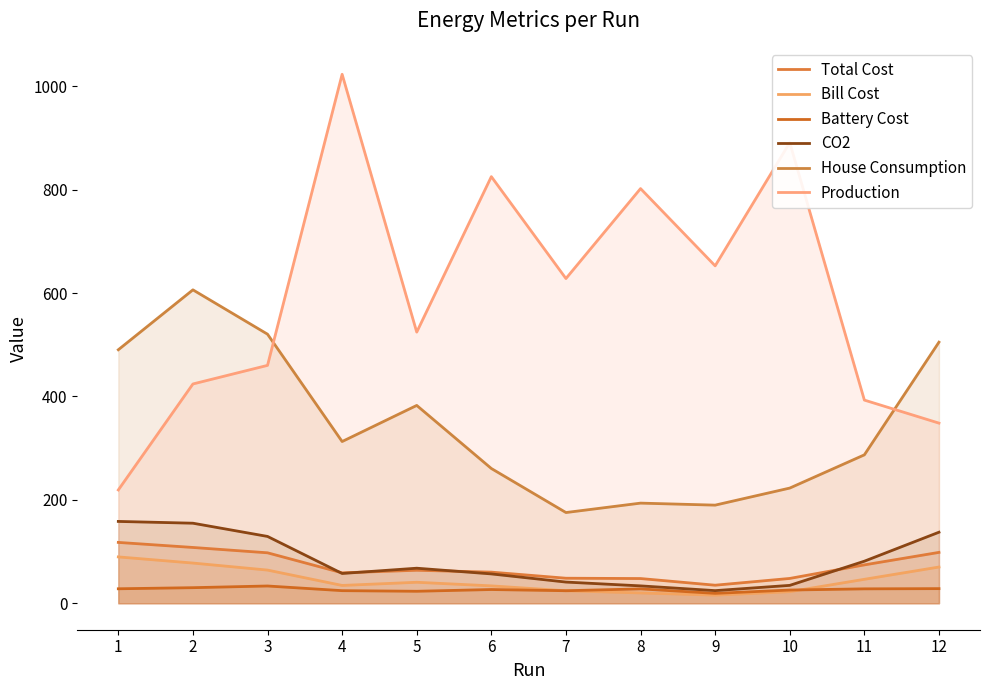

Which series has the widest spread of values?

Production